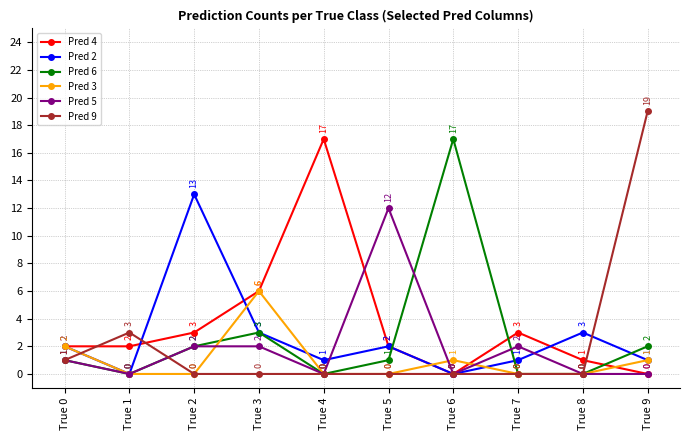

True or false: Pred 5 and Pred 3 cross at least once.

True